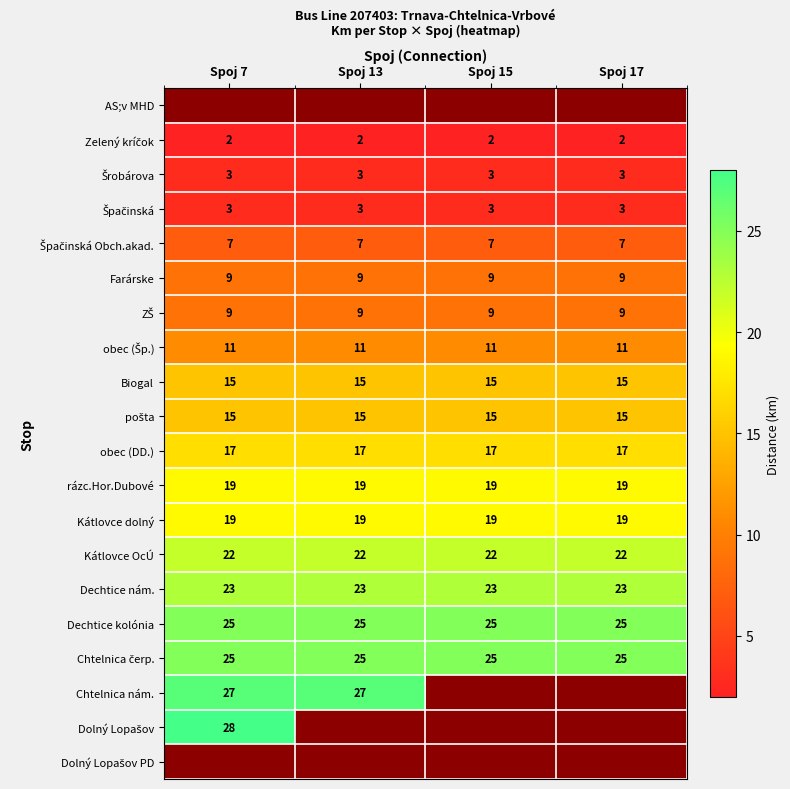

True or false: Dechtice nám. has a value of 23 at Spoj 13.

True